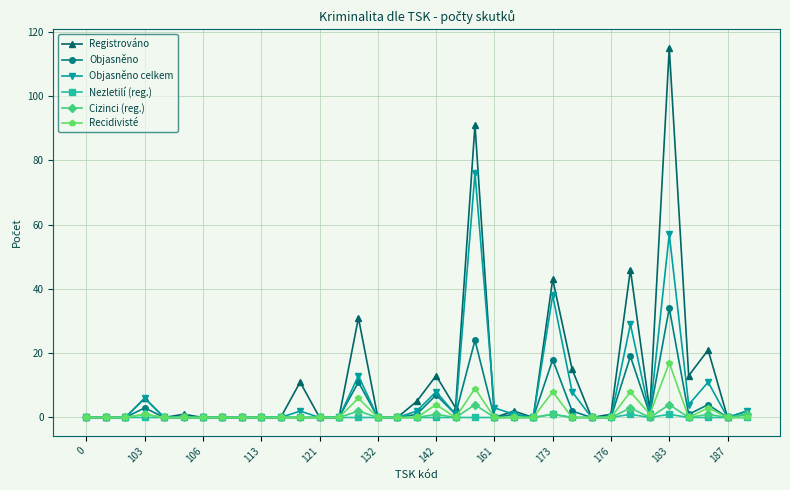

What is the highest value of the Cizinci (reg.) series?

4